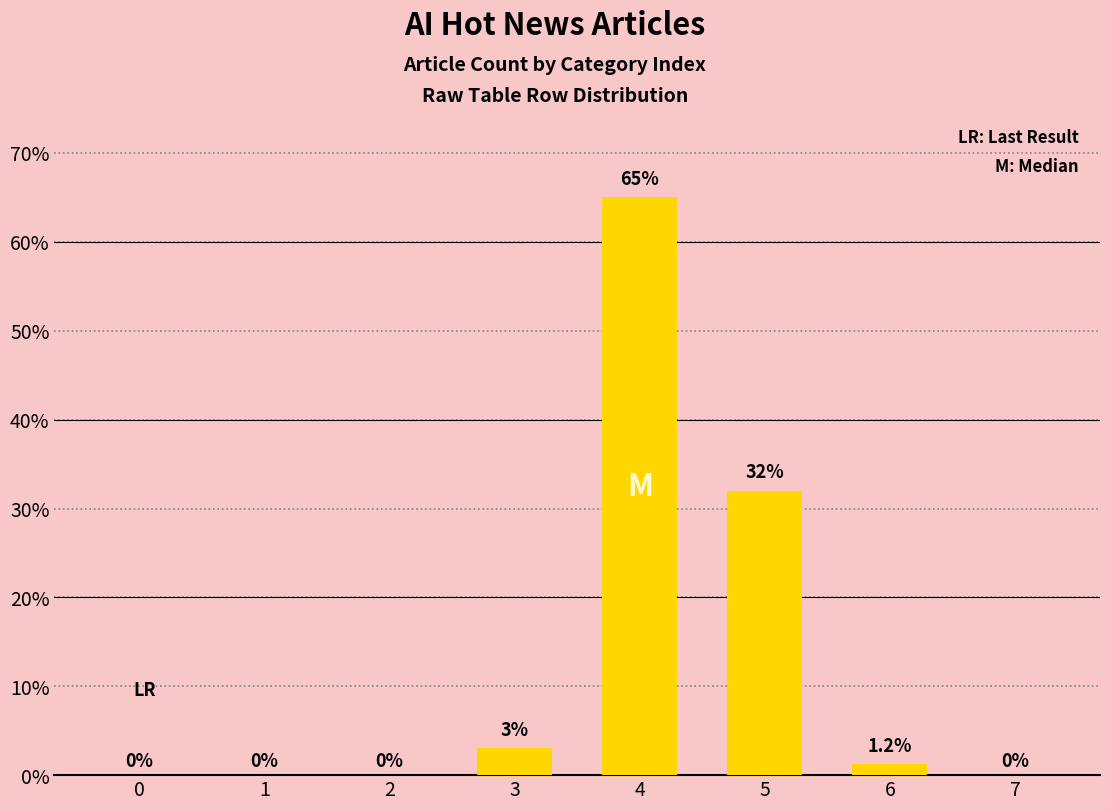

What is the change in value from 5 to 7?

-32.0